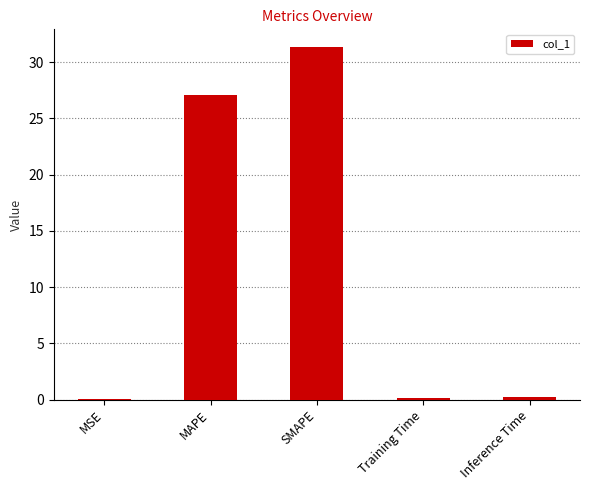

What is the sum of the values at MAPE and SMAPE?

58.4